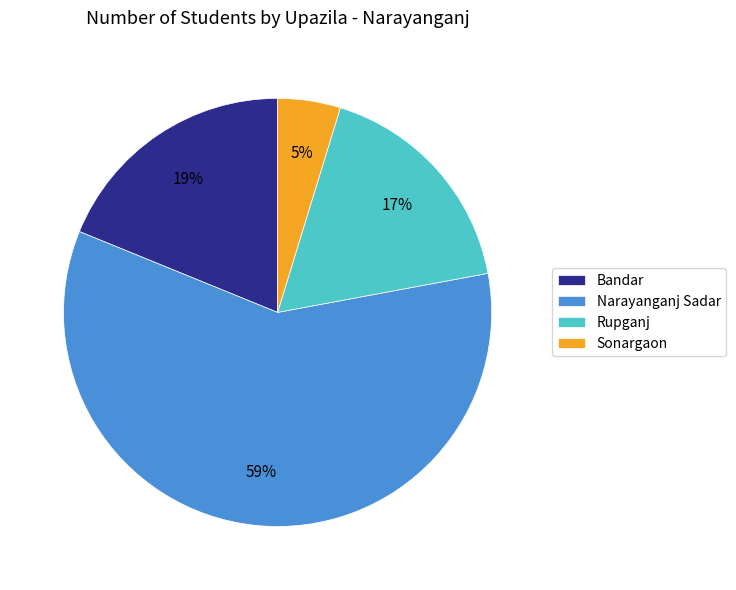

Is the sum of Rupganj and Sonargaon greater than half?

No